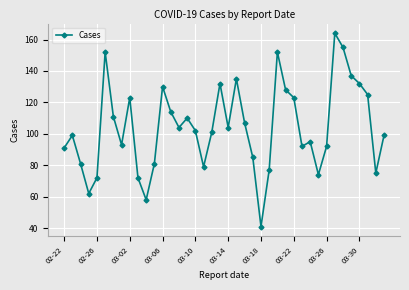

What is the sum of all values?

4159